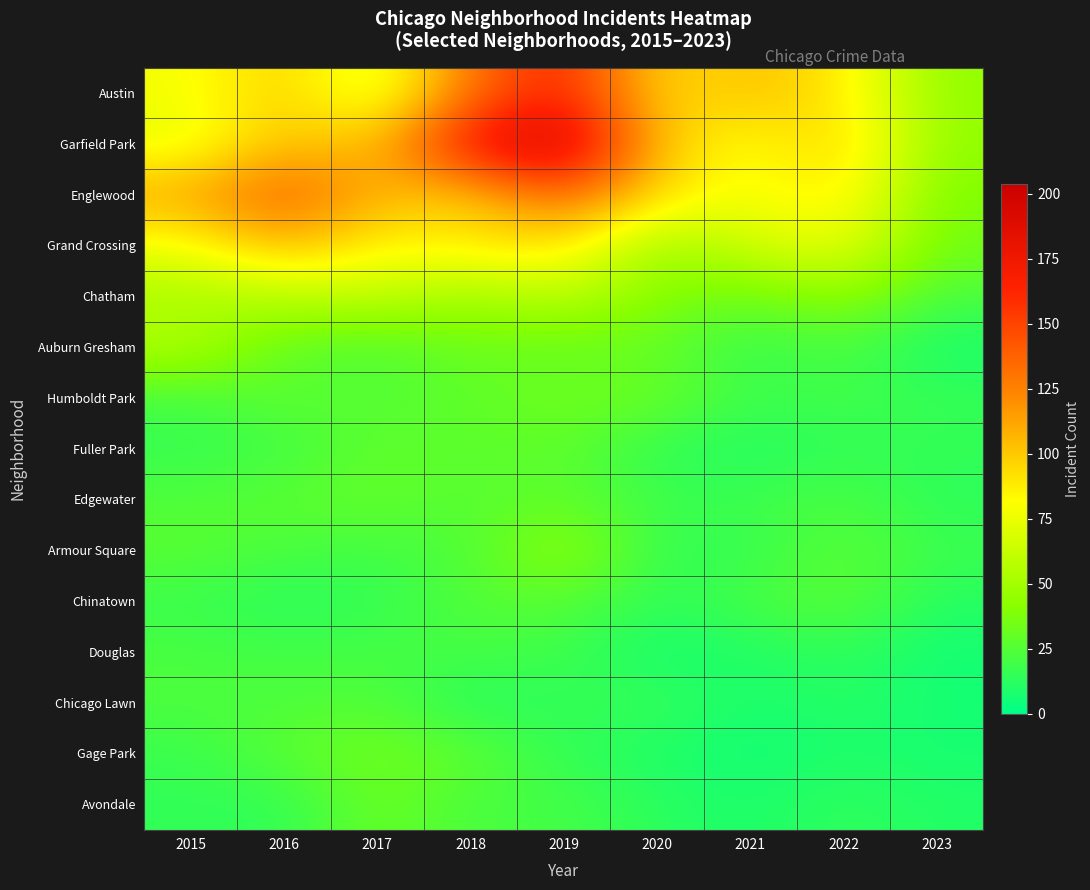

What is the total value across all series at 2022?

584